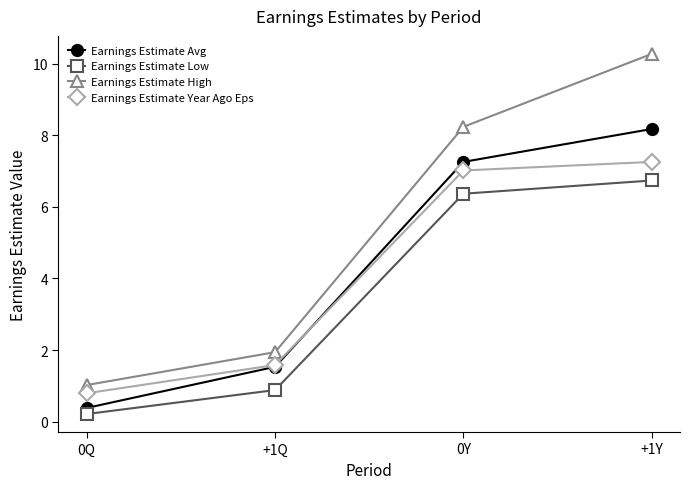

What are all the series names shown in the legend?

Earnings Estimate Avg, Earnings Estimate Low, Earnings Estimate High, Earnings Estimate Year Ago Eps